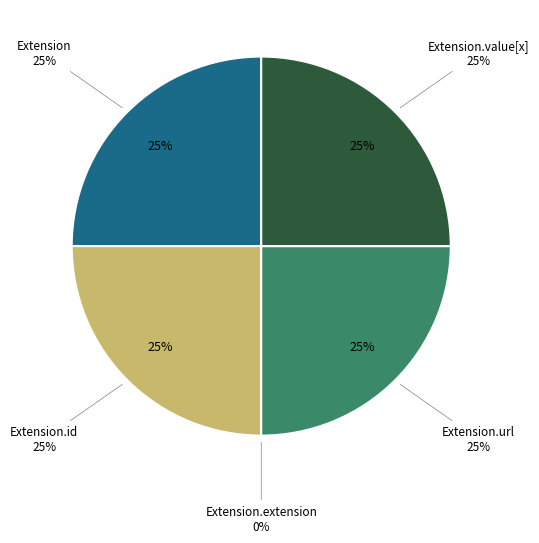

Between Extension.value[x] and Extension.id, which is larger?

Extension.value[x]